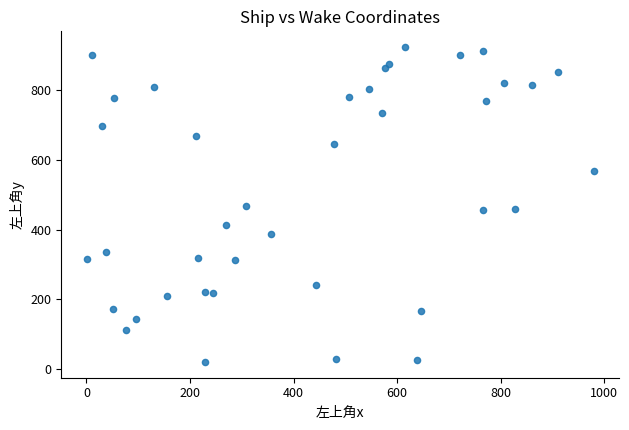

What is the range of Y values (max minus min)?

904.1